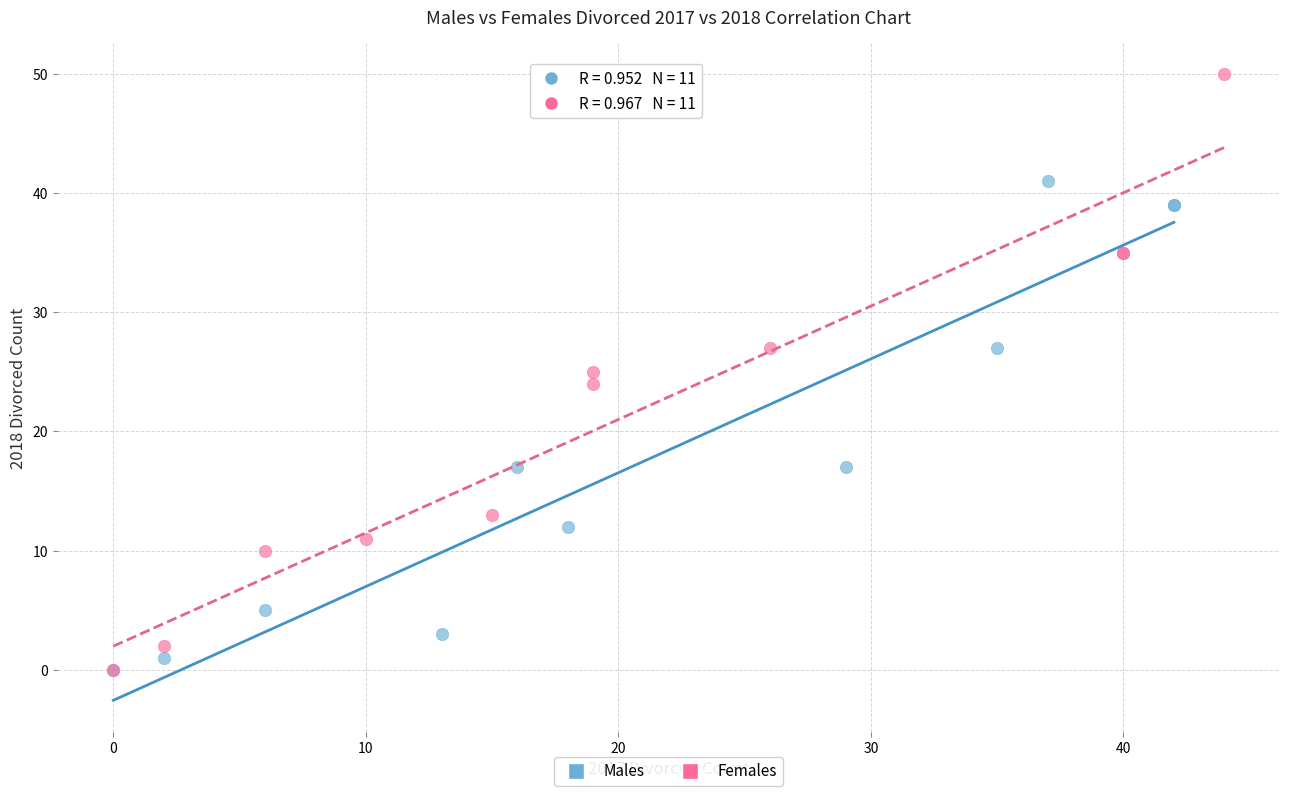

Which series has the widest spread of Y values?

Females